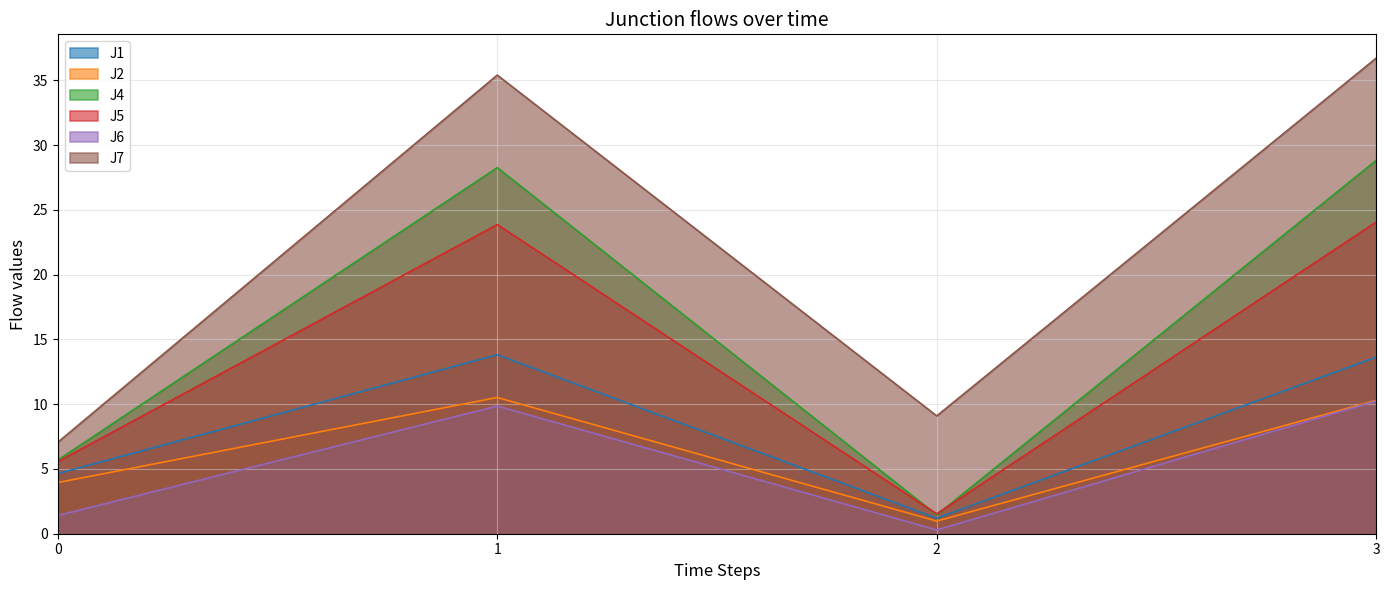

What is the difference between the J4 values at 3 and 0?

23.1